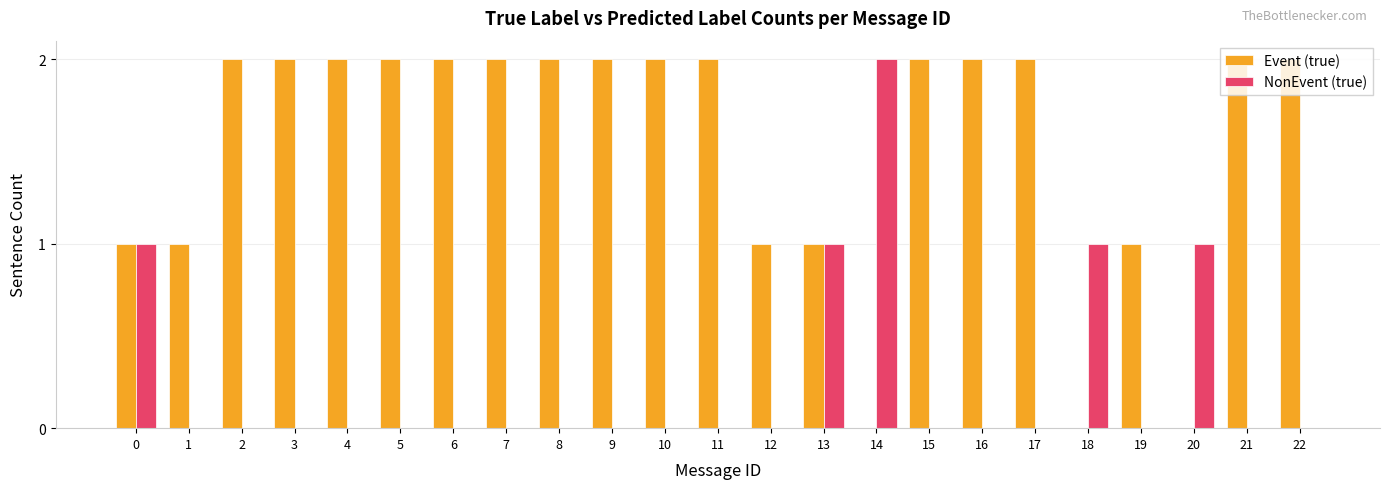

How many data points does each series have?

23